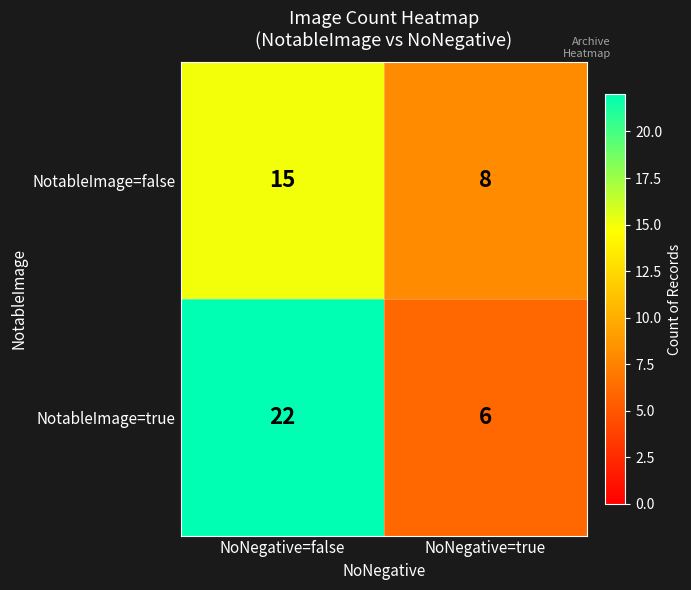

List the series in order of their overall mean, lowest first.

NotableImage=false, NotableImage=true